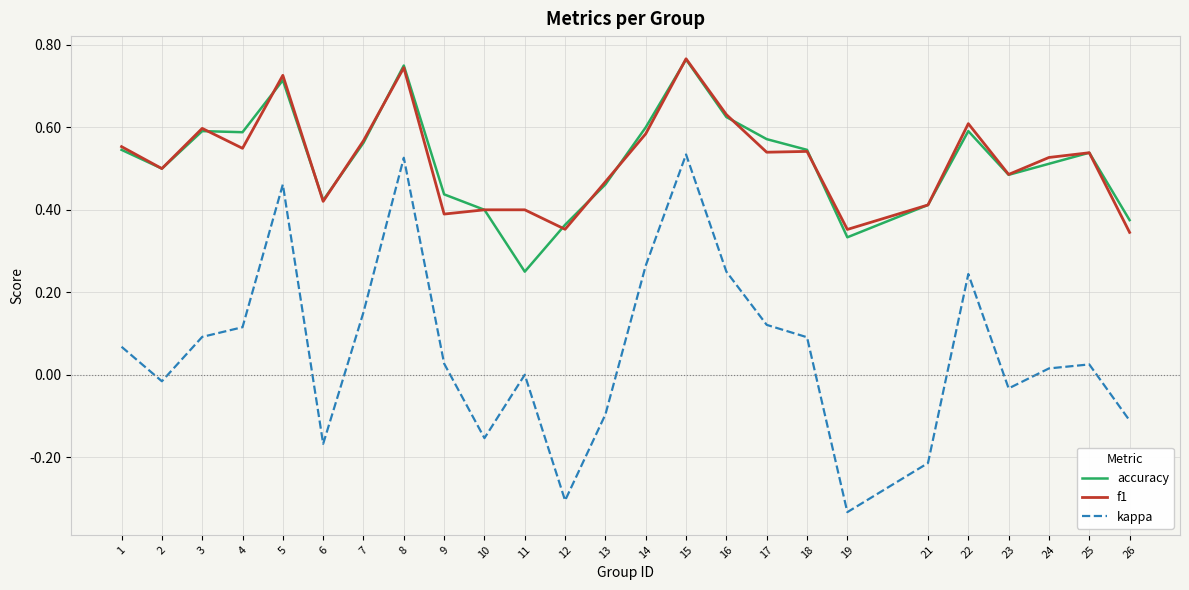

Which series has the largest range (max minus min)?

kappa